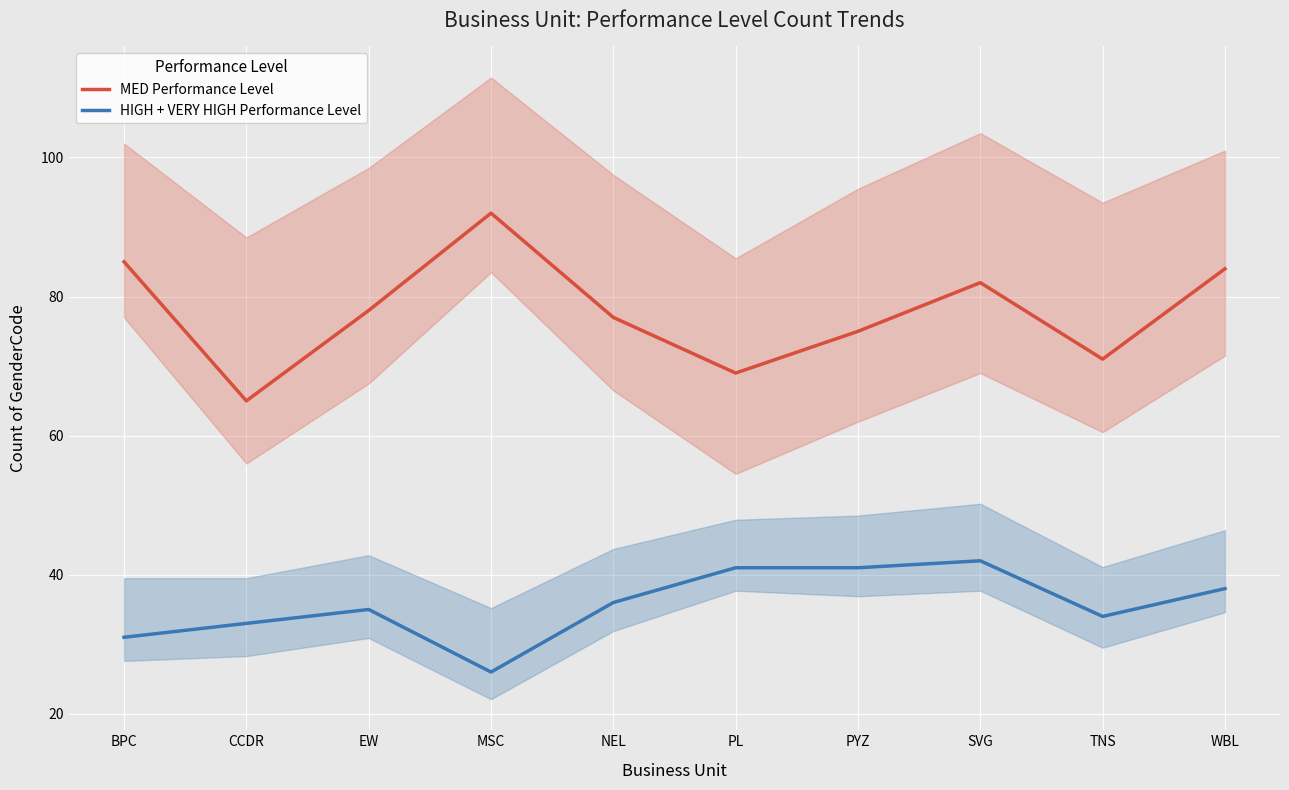

Where is HIGH + VERY HIGH Performance Level nearest to the value 34?

TNS